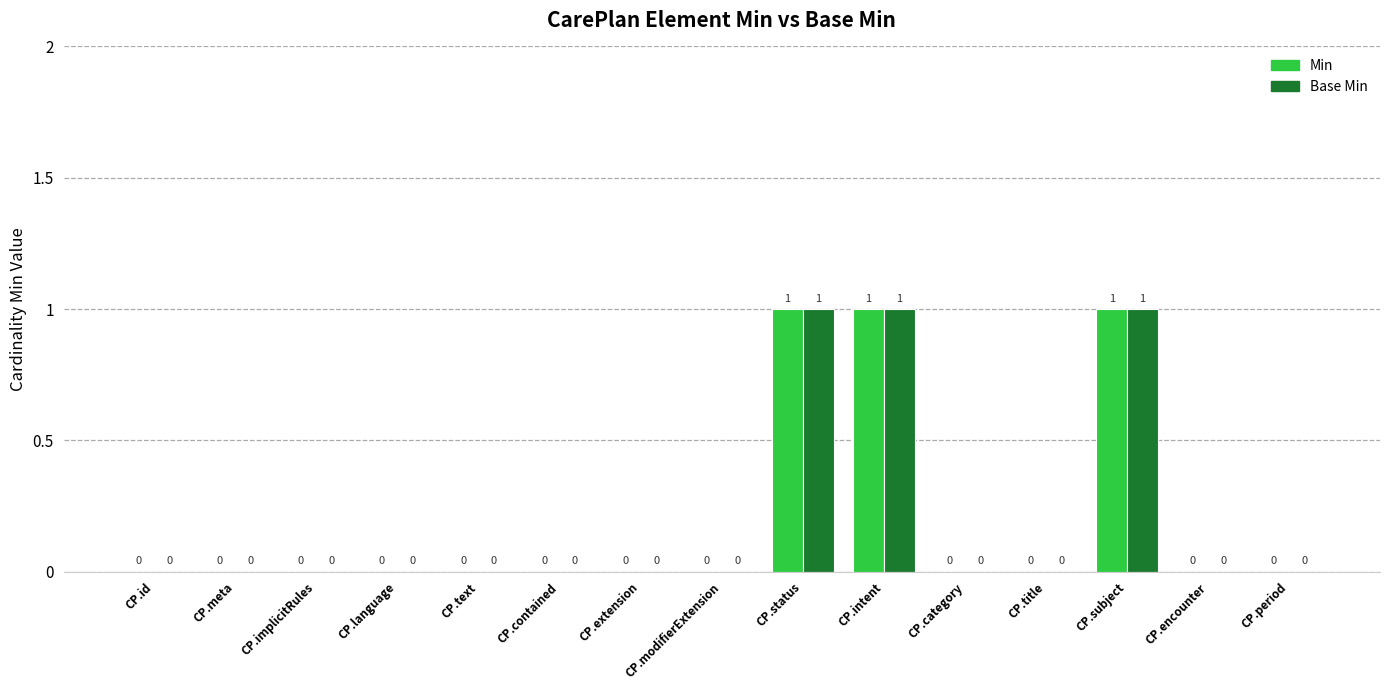

Read the Base Min value at CP.status.

1